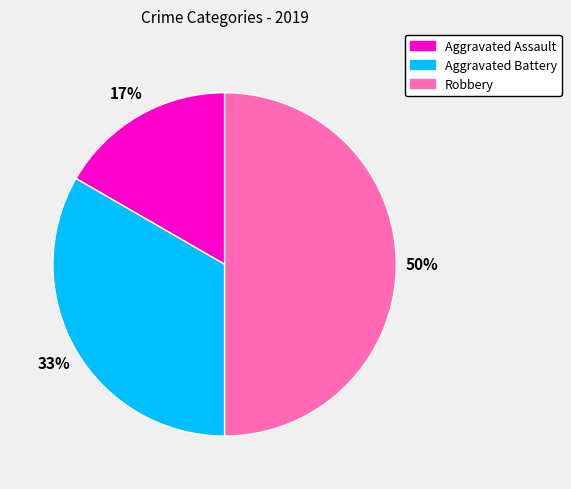

How many slices are in this pie chart?

3